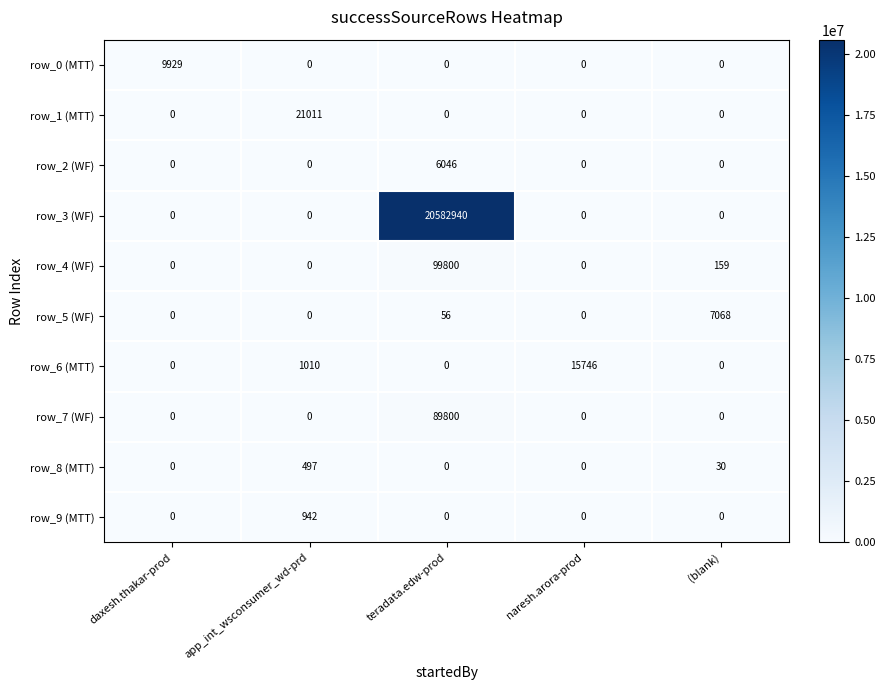

True or false: row_4 (WF) has a value of -57289 at app_int_wsconsumer_wd-prd.

False